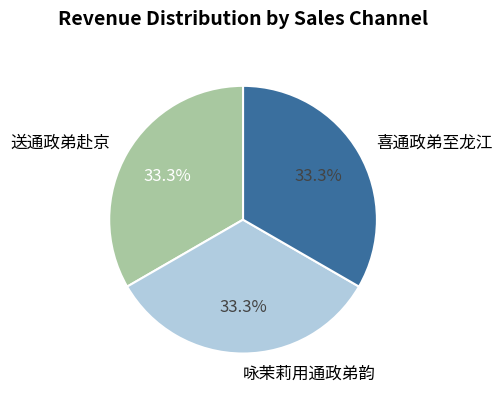

Does 咏茉莉用通政弟韵 account for over 50% of the chart?

No